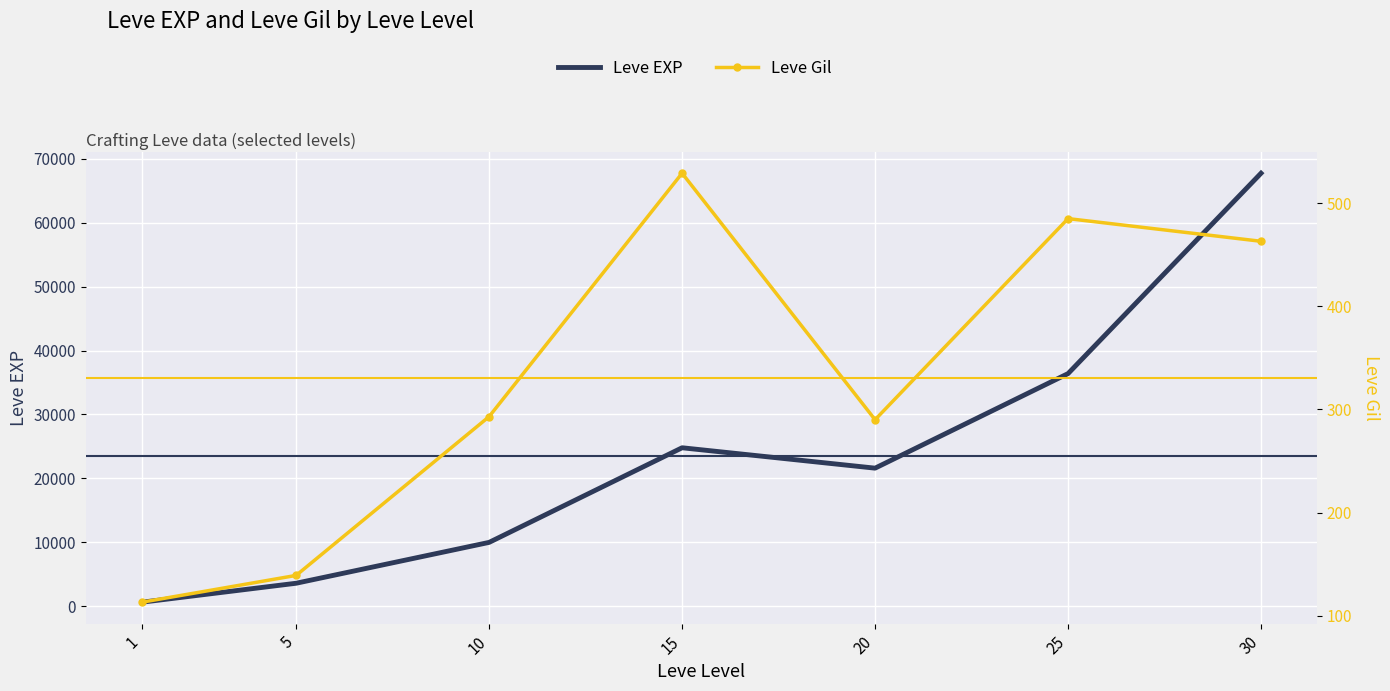

At which label does Leve EXP reach its minimum?

1